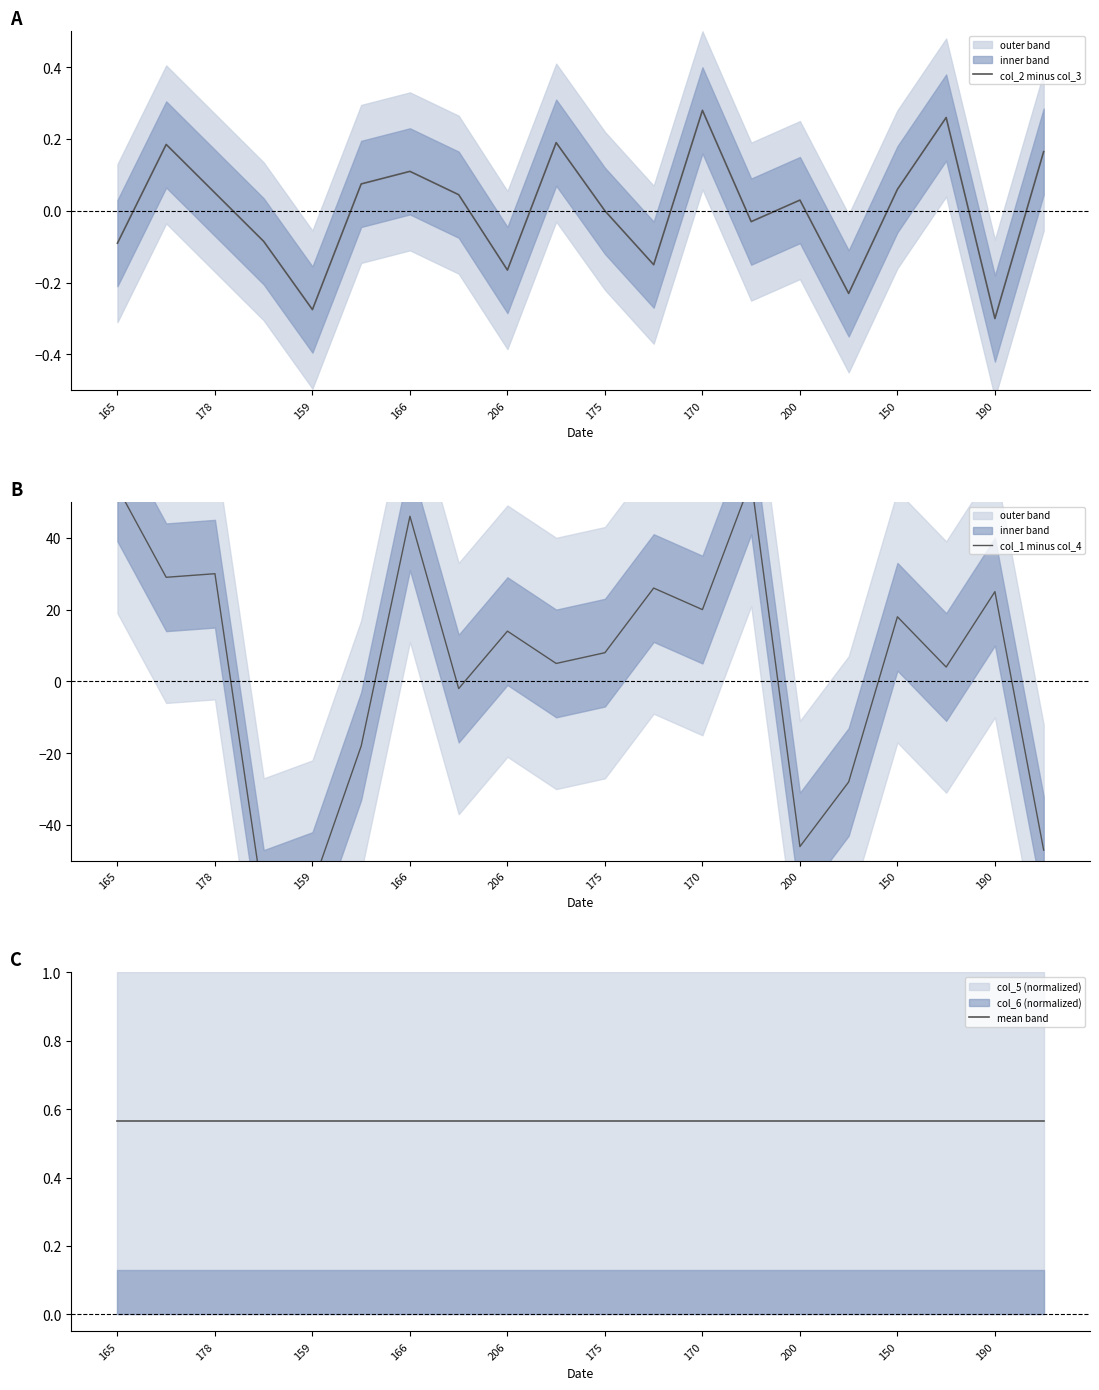

List the series in order of their peak value, highest first.

col_1 minus col_4, mean band, col_2 minus col_3